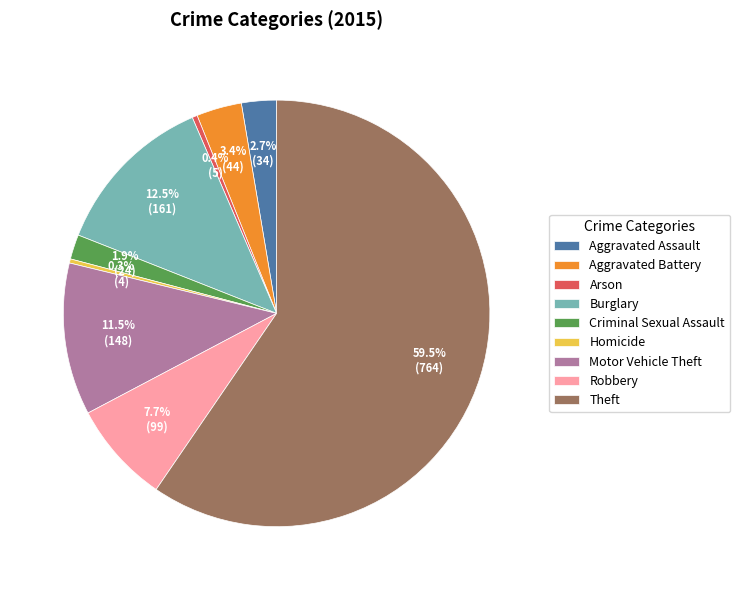

Count the number of slices in the pie.

9